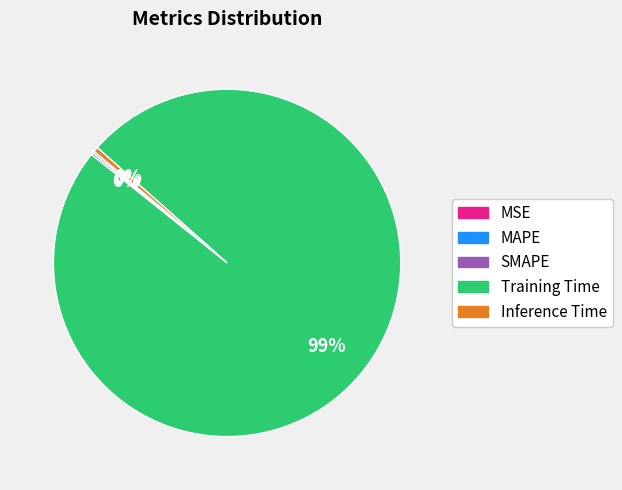

True or false: Inference Time accounts for 0% of the total.

True